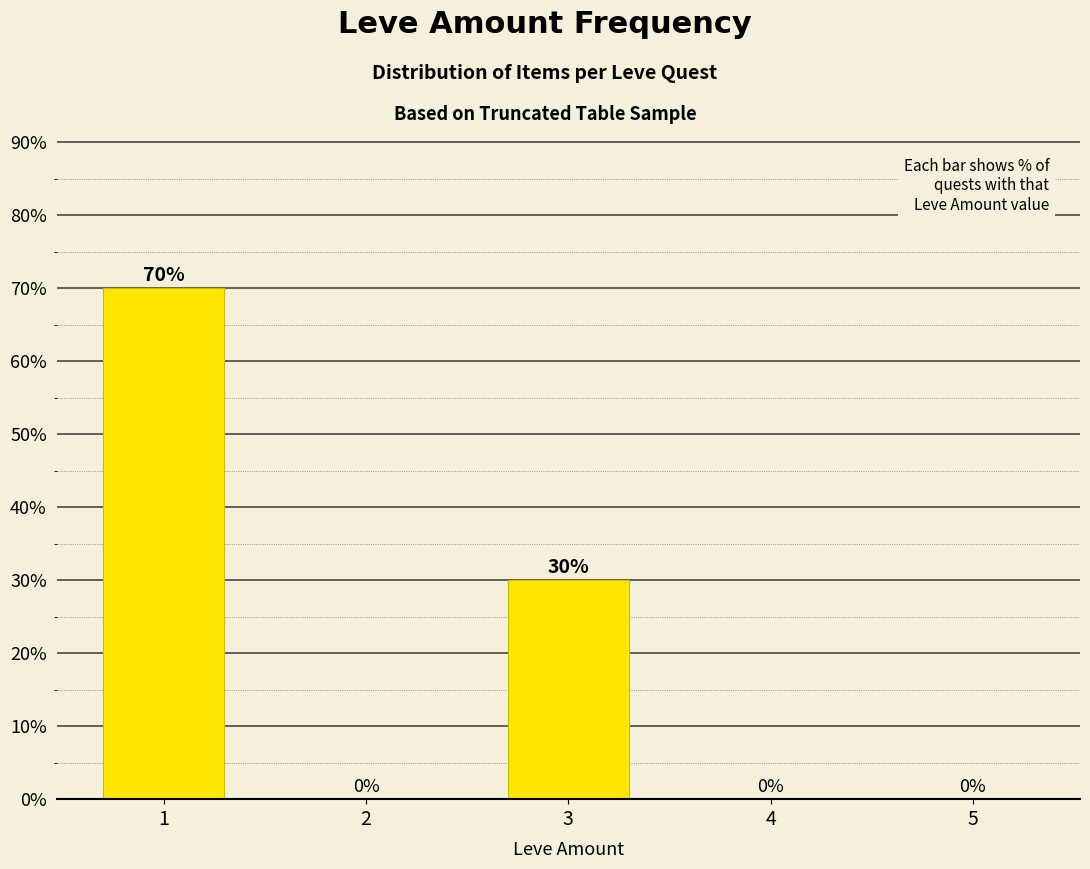

What is the approximate value at 3, to the nearest 5?

30